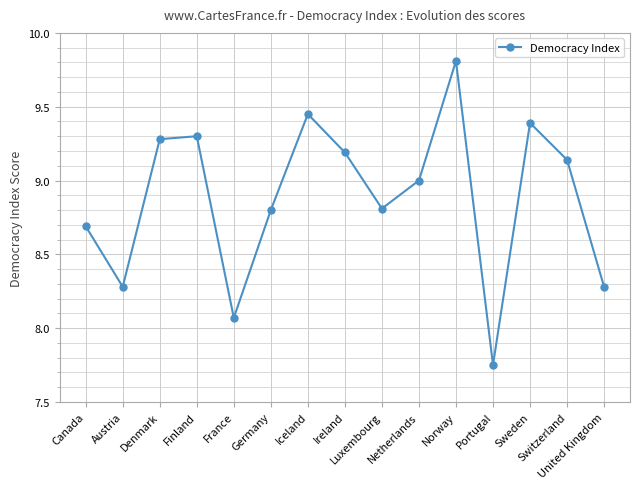

What is the sum of all values?

133.2